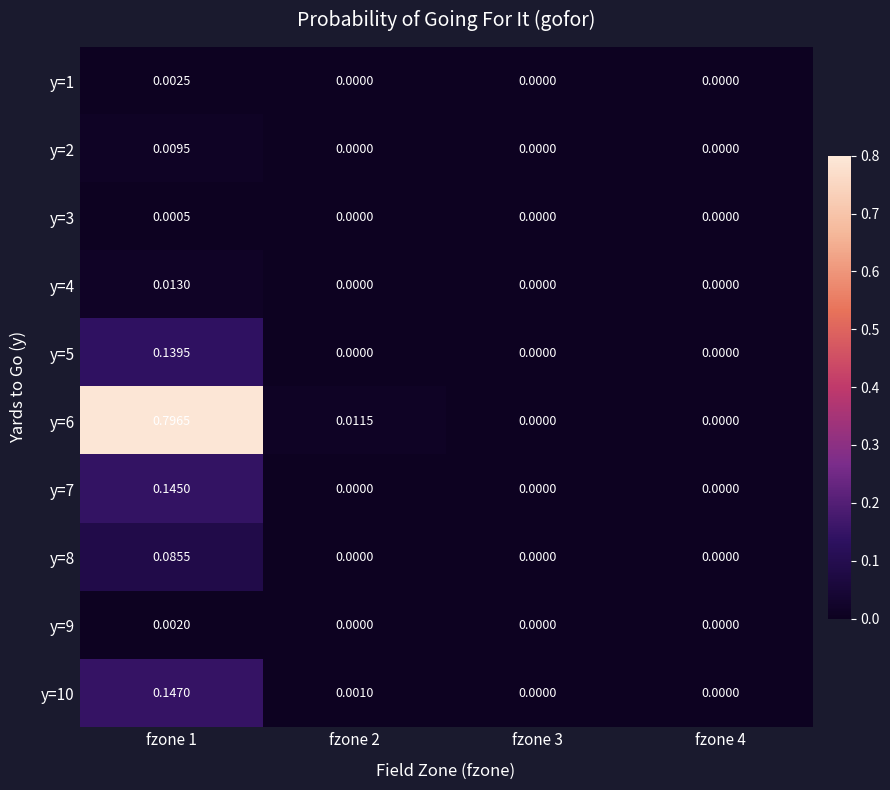

Is the value of y=3 at fzone 1 greater than the value of y=7 at fzone 4?

Yes